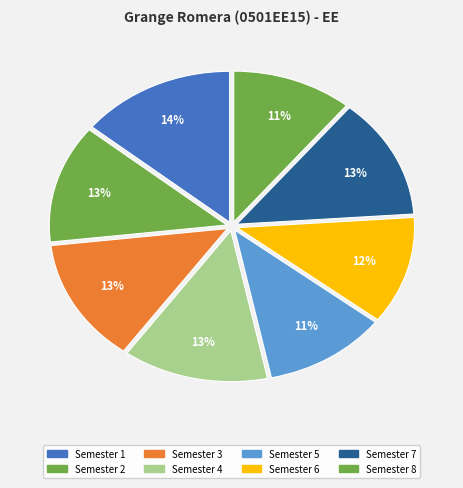

Is there any slice that represents more than half of the pie?

No